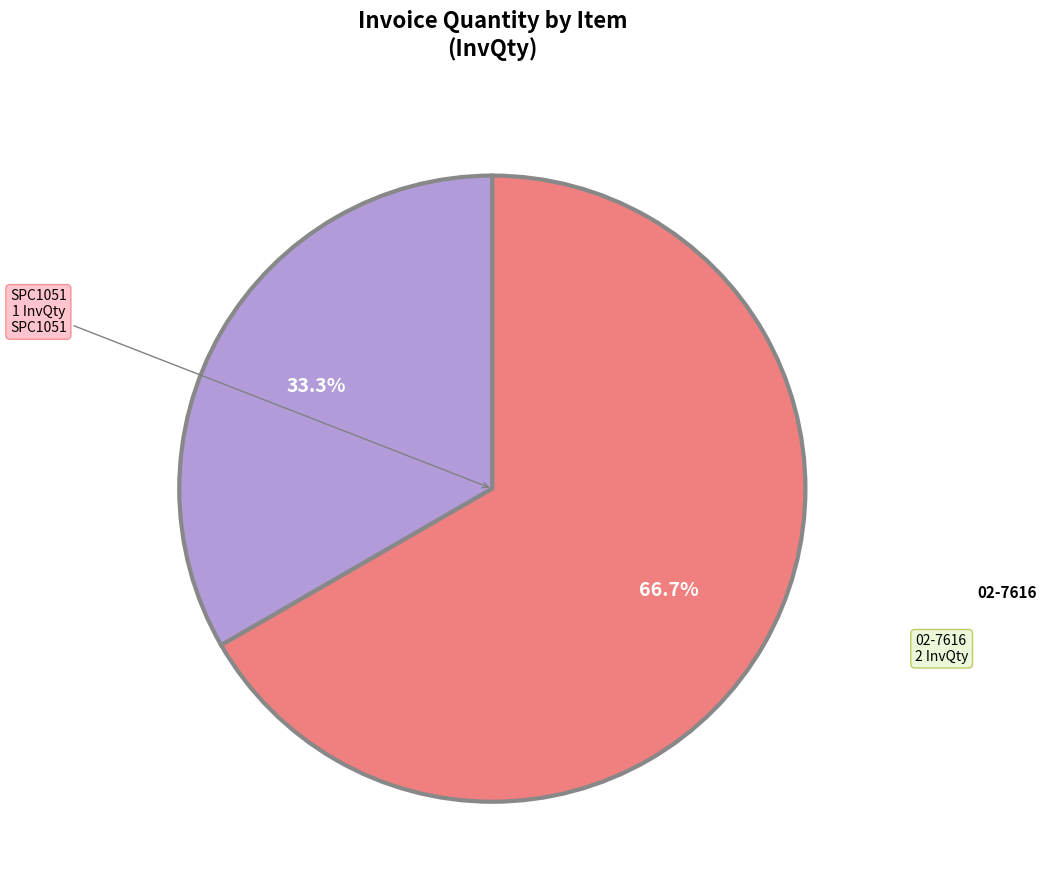

Does any single category account for the majority?

Yes